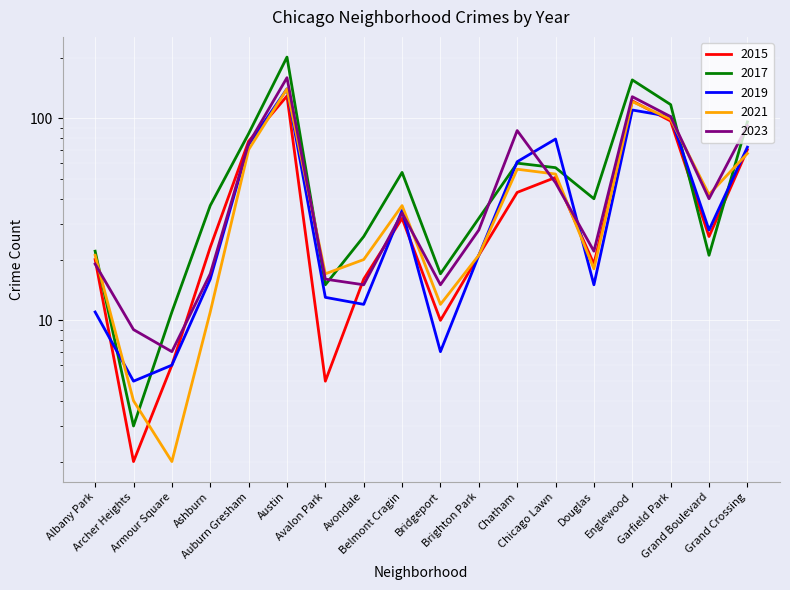

What is the approximate value of 2019 at Garfield Park, to the nearest 5?

100